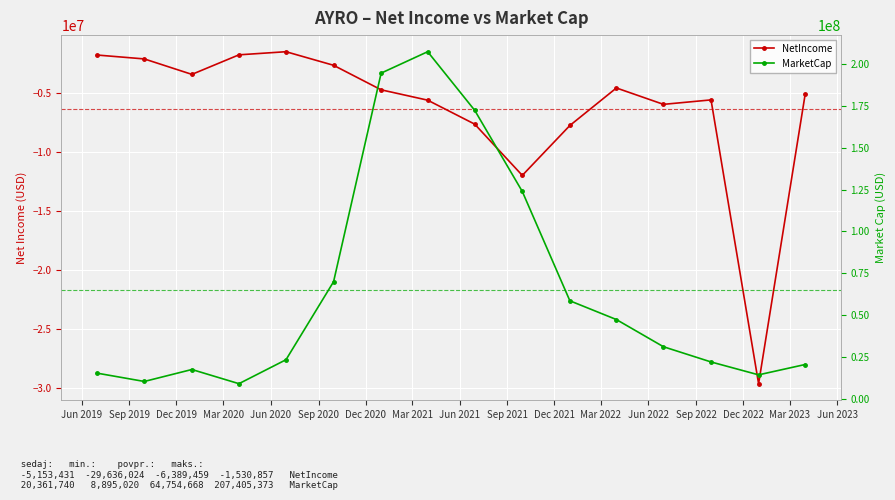

Reading left to right, list all the values displayed in this chart.

NetIncome: -1809649.0	-2141840.0	-3450115.0	-1795153.0	-1530857.0	-2680726.0	-4756711.0	-5633833.0	-7663749.0	-12002075.0	-7777782.7	-4600761.0	-5987927.0	-5610709.0	-29636024.0	-5153431.0
MarketCap: 15225076.4	10222409.6	17371543.2	8895019.7	23215782.8	69855902.3	194602572.2	207405373.0	172337414.7	123825550.0	58463089.6	47241158.4	30987583.1	21885832.3	14178642.7	20361740.2